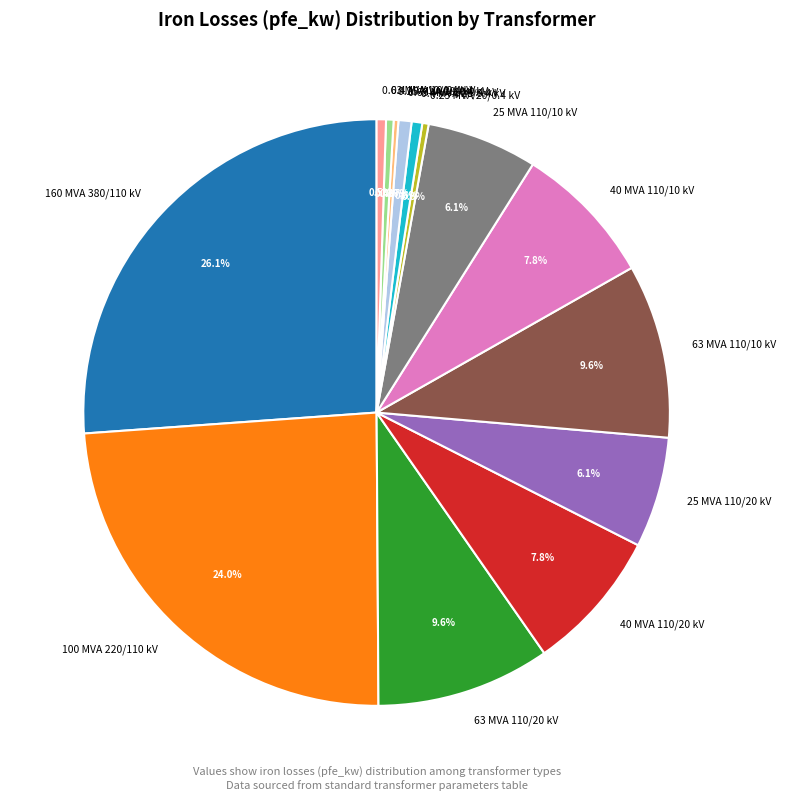

What percentage is NOT represented by 25 MVA 110/10 kV?

93.9%